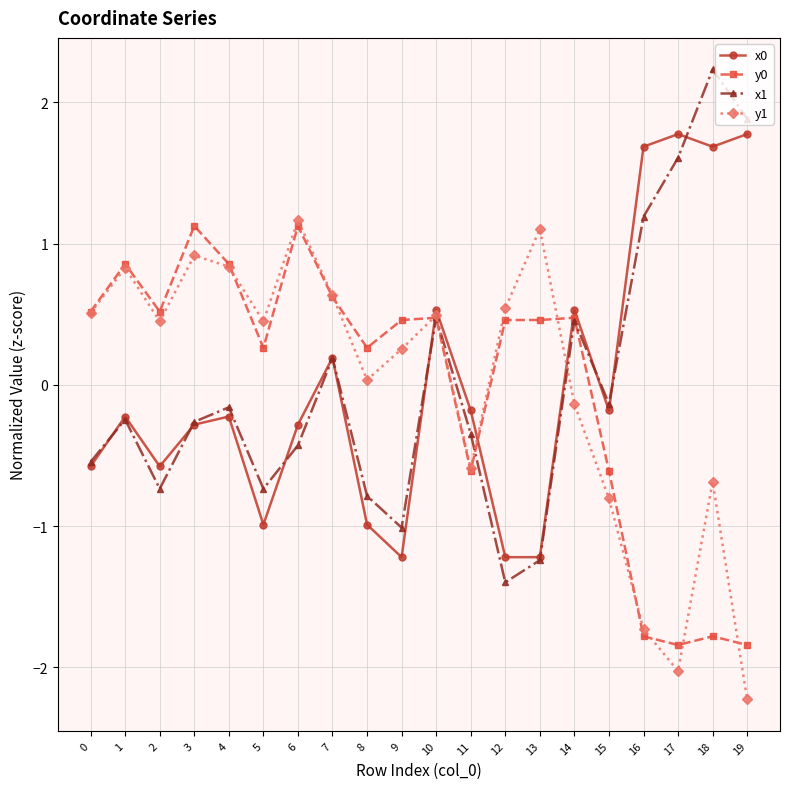

What is the spread (max minus min) of values at 0?

1.1